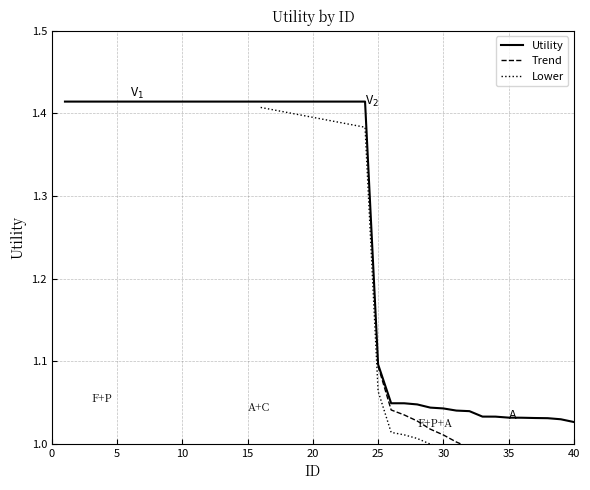

Between 16 and 30, which is larger?

16